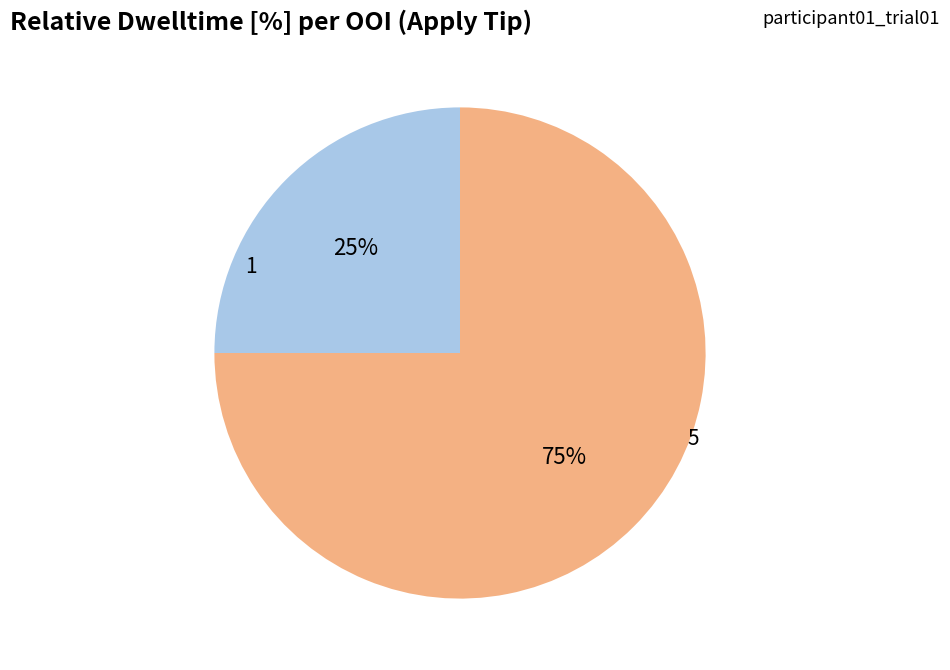

Which slice is the smallest?

1